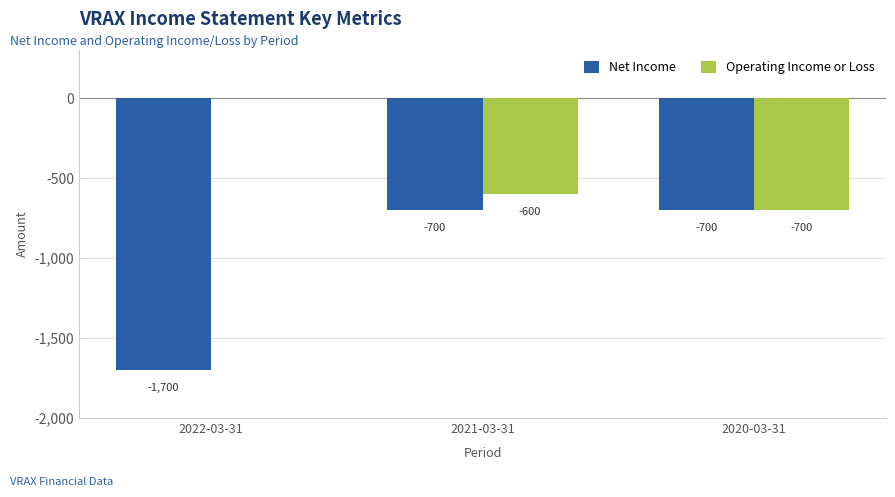

What is the highest value of the Net Income series?

-700